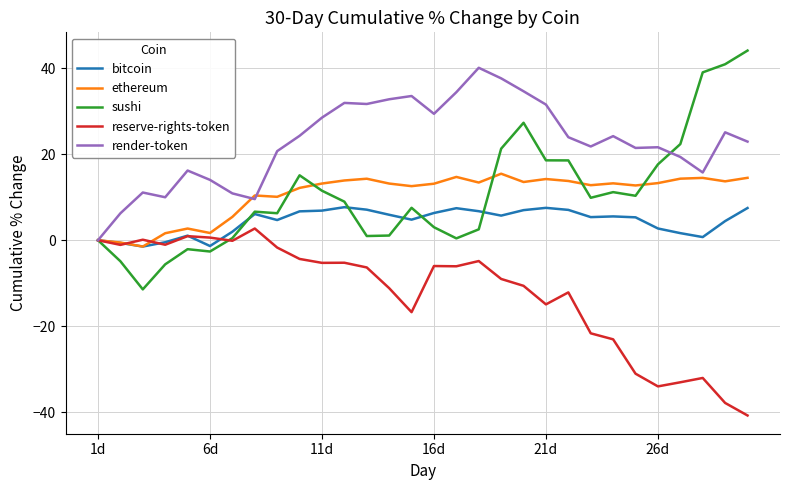

Rank the series by their maximum value, from lowest to highest.

reserve-rights-token, bitcoin, ethereum, render-token, sushi